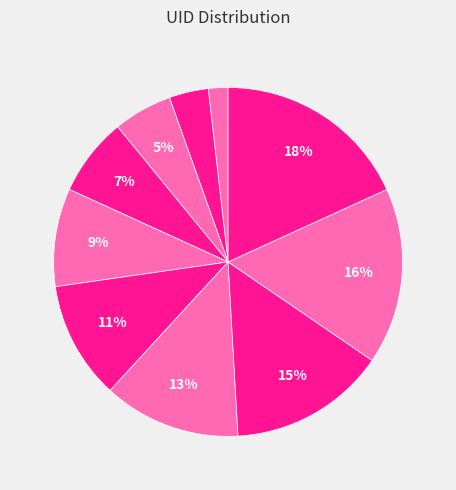

Which category has the smallest portion of the pie?

719B151C